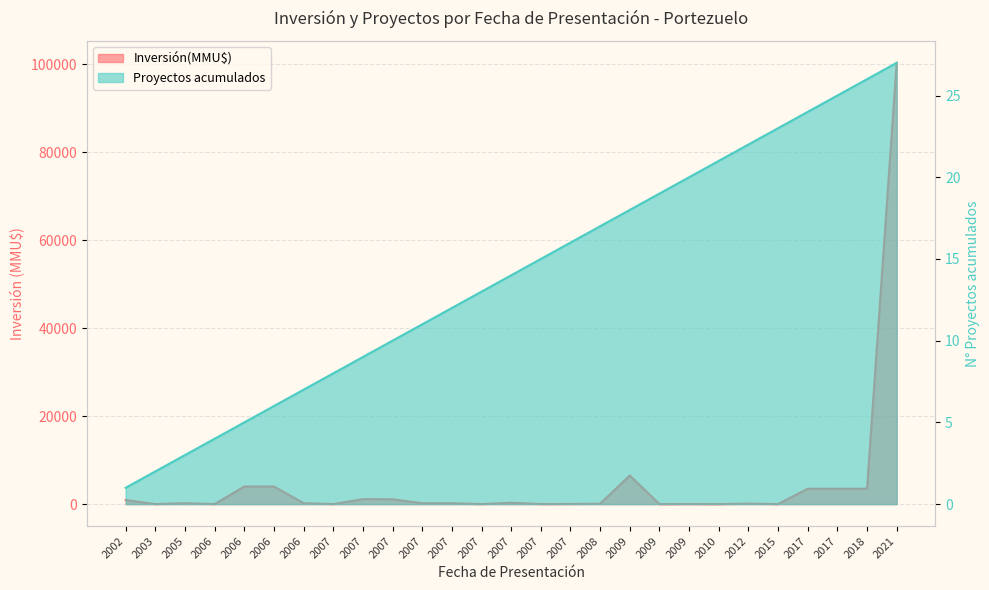

Rank the categories by Inversión(MMU$) value from lowest to highest.

2003, 2006, 2007, 2007, 2009, 2010, 2015, 2007, 2009, 2007, 2008, 2012, 2005, 2006, 2007, 2007, 2007, 2002, 2007, 2007, 2017, 2017, 2018, 2006, 2006, 2009, 2021